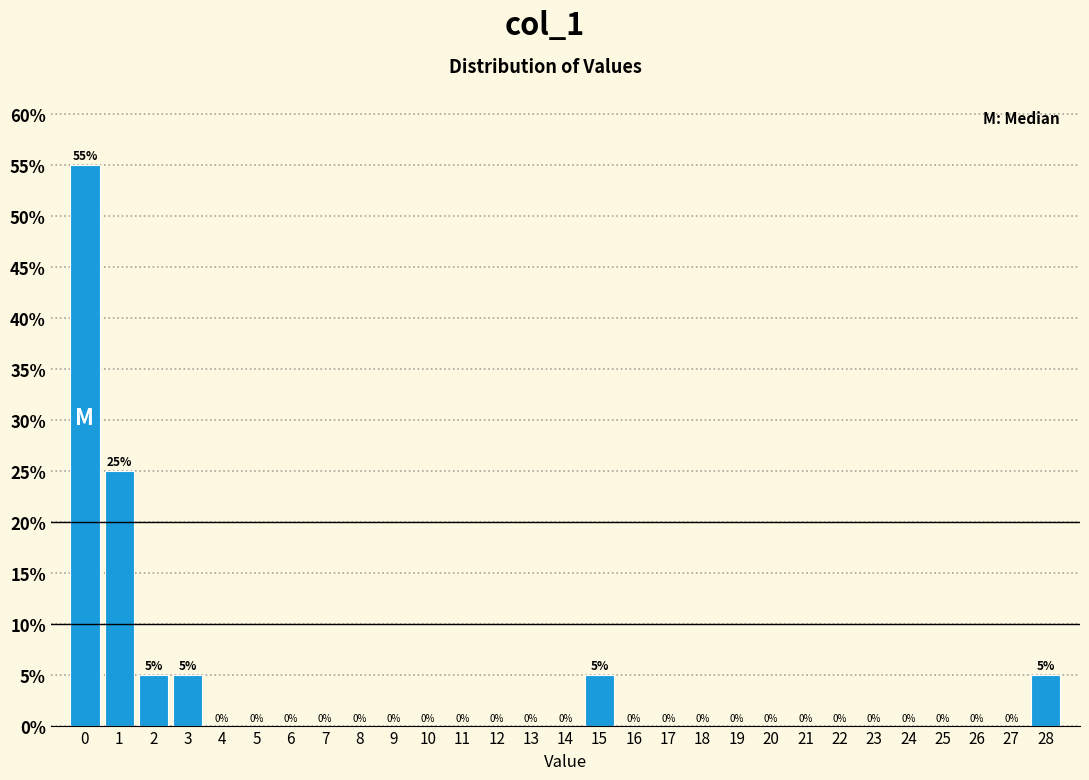

Reading left to right, list every bar in this chart as the range it spans on the x-axis followed by its height.

-0.5 to 0.5: 55
0.5 to 1.5: 25
1.5 to 2.5: 5
2.5 to 3.5: 5
3.5 to 4.5: 0
4.5 to 5.5: 0
5.5 to 6.5: 0
6.5 to 7.5: 0
7.5 to 8.5: 0
8.5 to 9.5: 0
9.5 to 10.5: 0
10.5 to 11.5: 0
11.5 to 12.5: 0
12.5 to 13.5: 0
13.5 to 14.5: 0
14.5 to 15.5: 5
15.5 to 16.5: 0
16.5 to 17.5: 0
17.5 to 18.5: 0
18.5 to 19.5: 0
19.5 to 20.5: 0
20.5 to 21.5: 0
21.5 to 22.5: 0
22.5 to 23.5: 0
23.5 to 24.5: 0
24.5 to 25.5: 0
25.5 to 26.5: 0
26.5 to 27.5: 0
27.5 to 28.5: 5